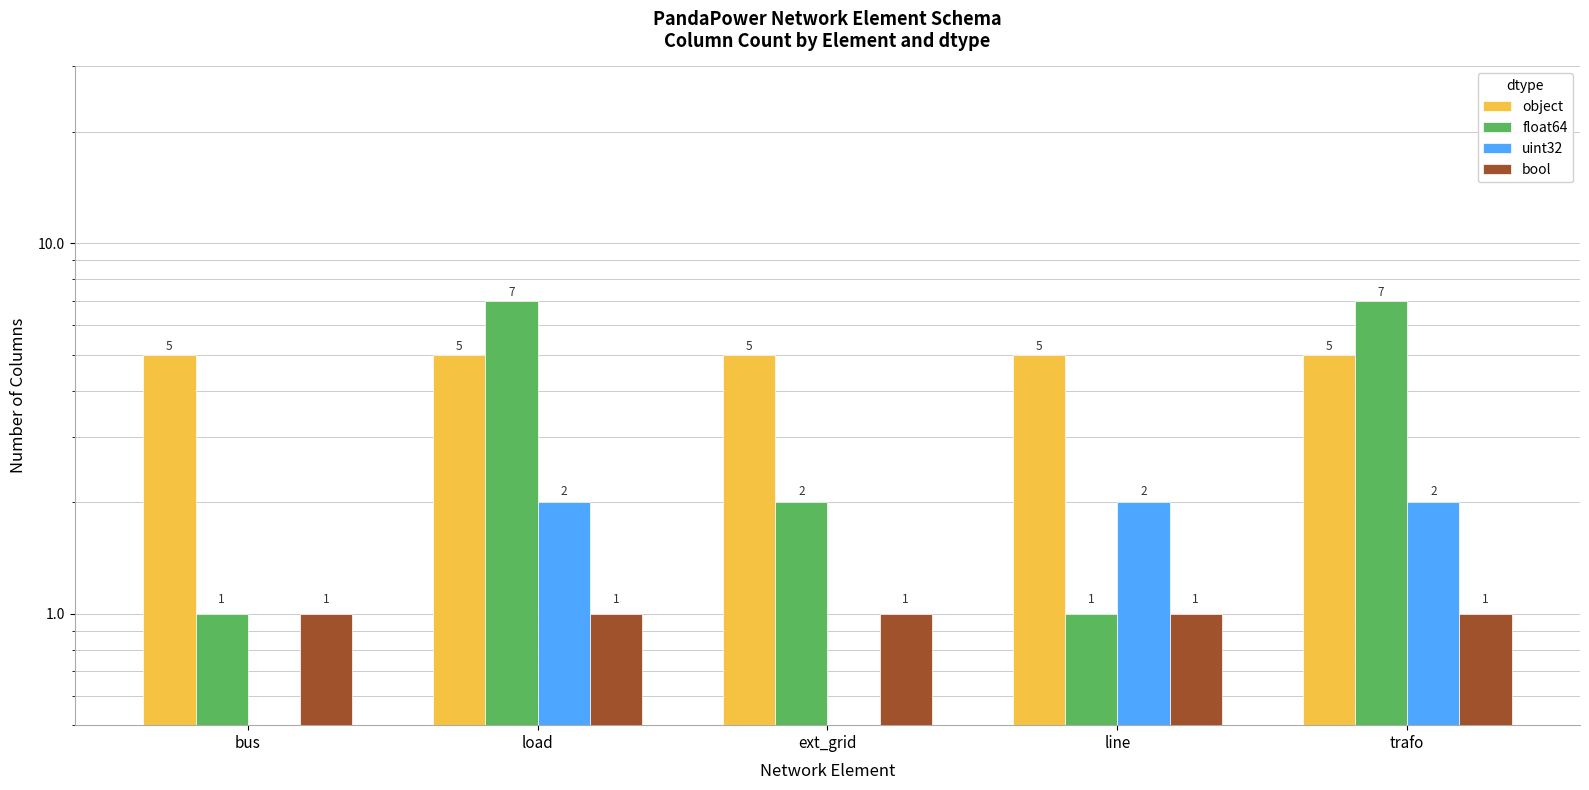

Reading right to left, list all the values displayed in this chart.

object: trafo=5	line=5	ext_grid=5	load=5	bus=5
float64: trafo=7	line=1	ext_grid=2	load=7	bus=1
uint32: trafo=2	line=2	ext_grid=0	load=2	bus=0
bool: trafo=1	line=1	ext_grid=1	load=1	bus=1